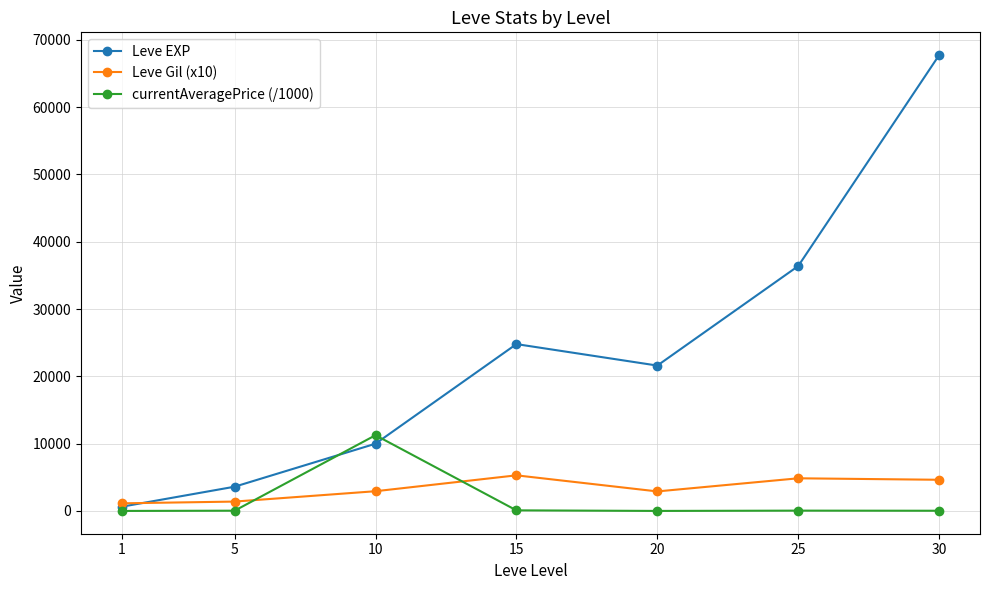

Rank the series at 30 from highest to lowest value.

Leve EXP, Leve Gil (x10), currentAveragePrice (/1000)